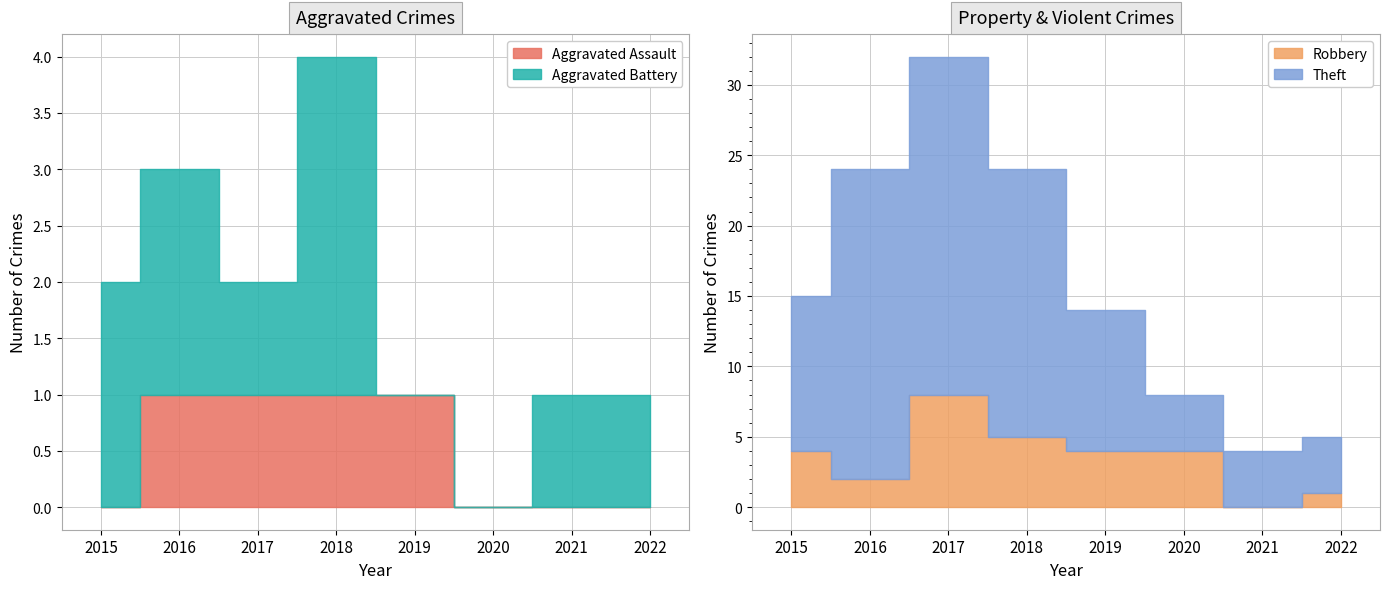

At which category does Theft reach its first local peak?

2017